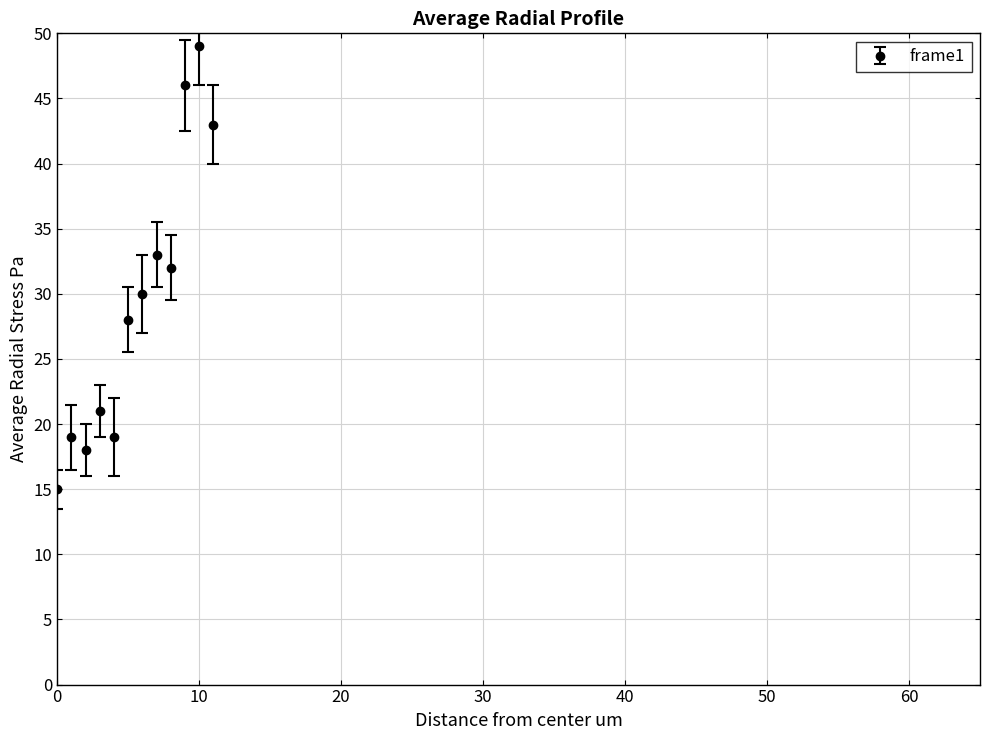

What is the minimum value shown in the chart?

15